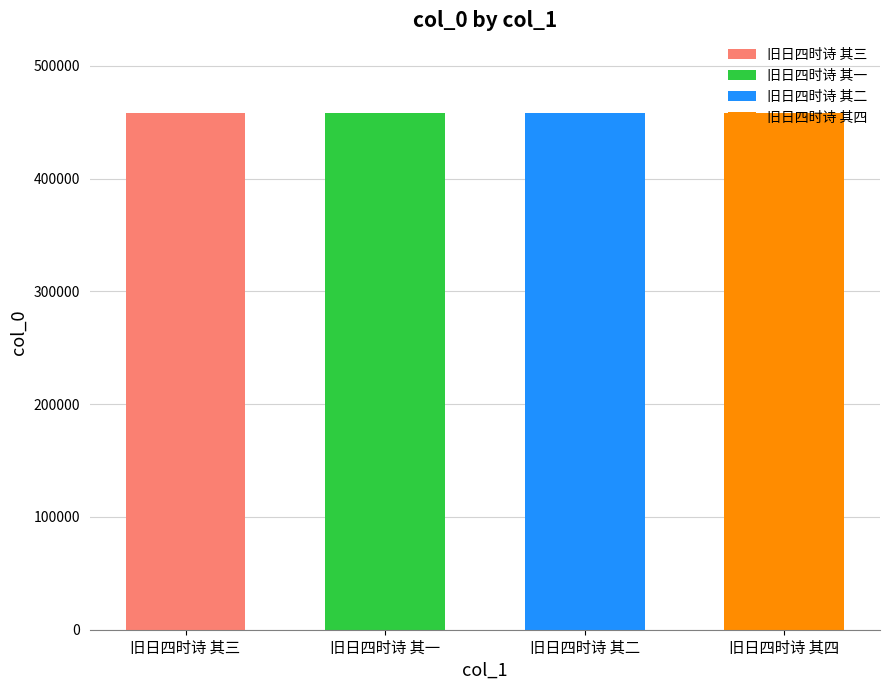

What is the smallest value displayed?

458308